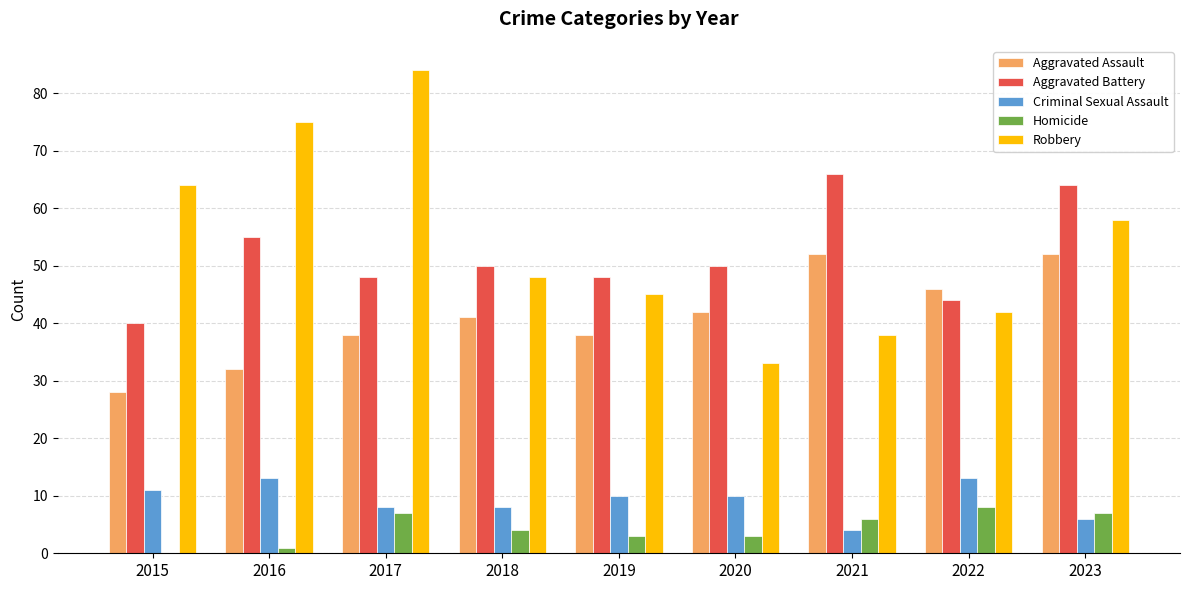

Between 2017 and 2022, which series saw the biggest shift?

Robbery